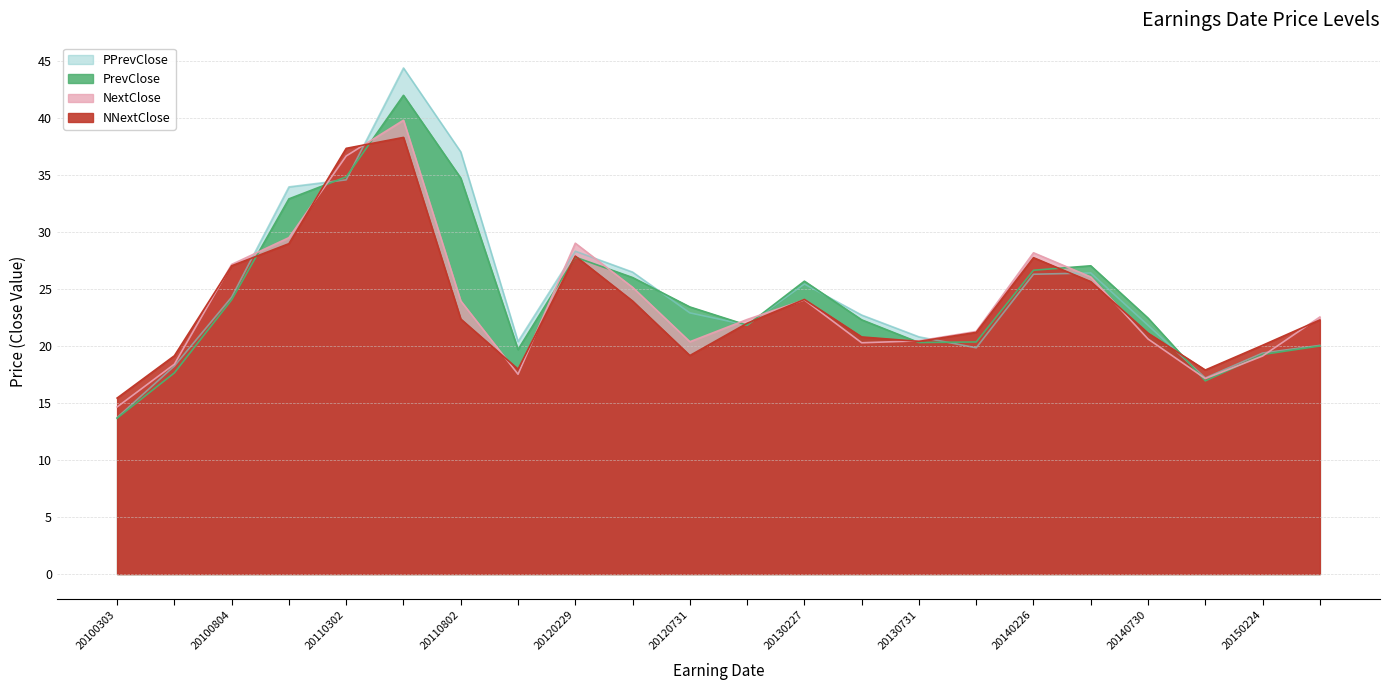

What is the difference between the maximum and minimum values in the PPrevClose series?

30.7